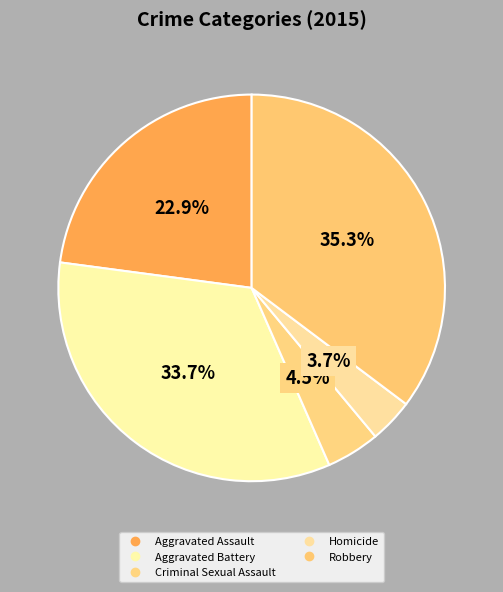

What percentage is NOT represented by Homicide?

96.3%